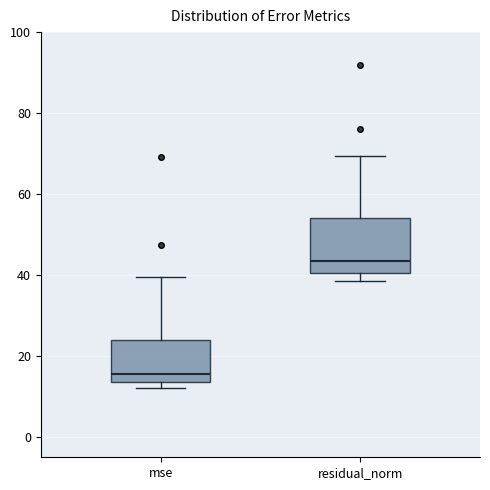

Reading left to right, transcribe this box plot: for each box, give where its median line is, the range the box spans, and where its two whiskers end, as read against the y-axis. The values are not printed on the chart, so give them approximately, as read against the axis.

mse: median 16, box 14 to 24, whiskers 12 to 40
residual_norm: median 44, box 40 to 54, whiskers 38 to 70